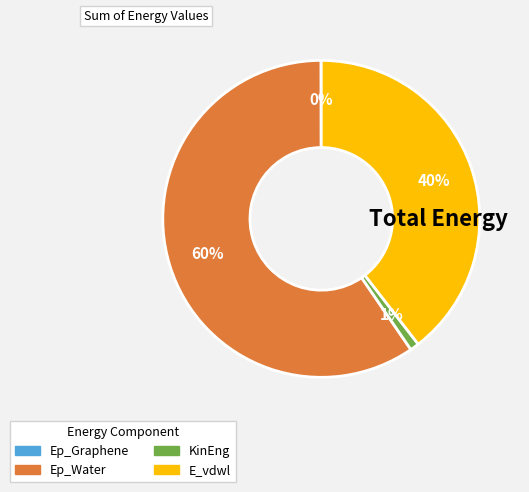

To the nearest percent, what is the difference between the Ep_Water and E_vdwl slice percentages?

20%